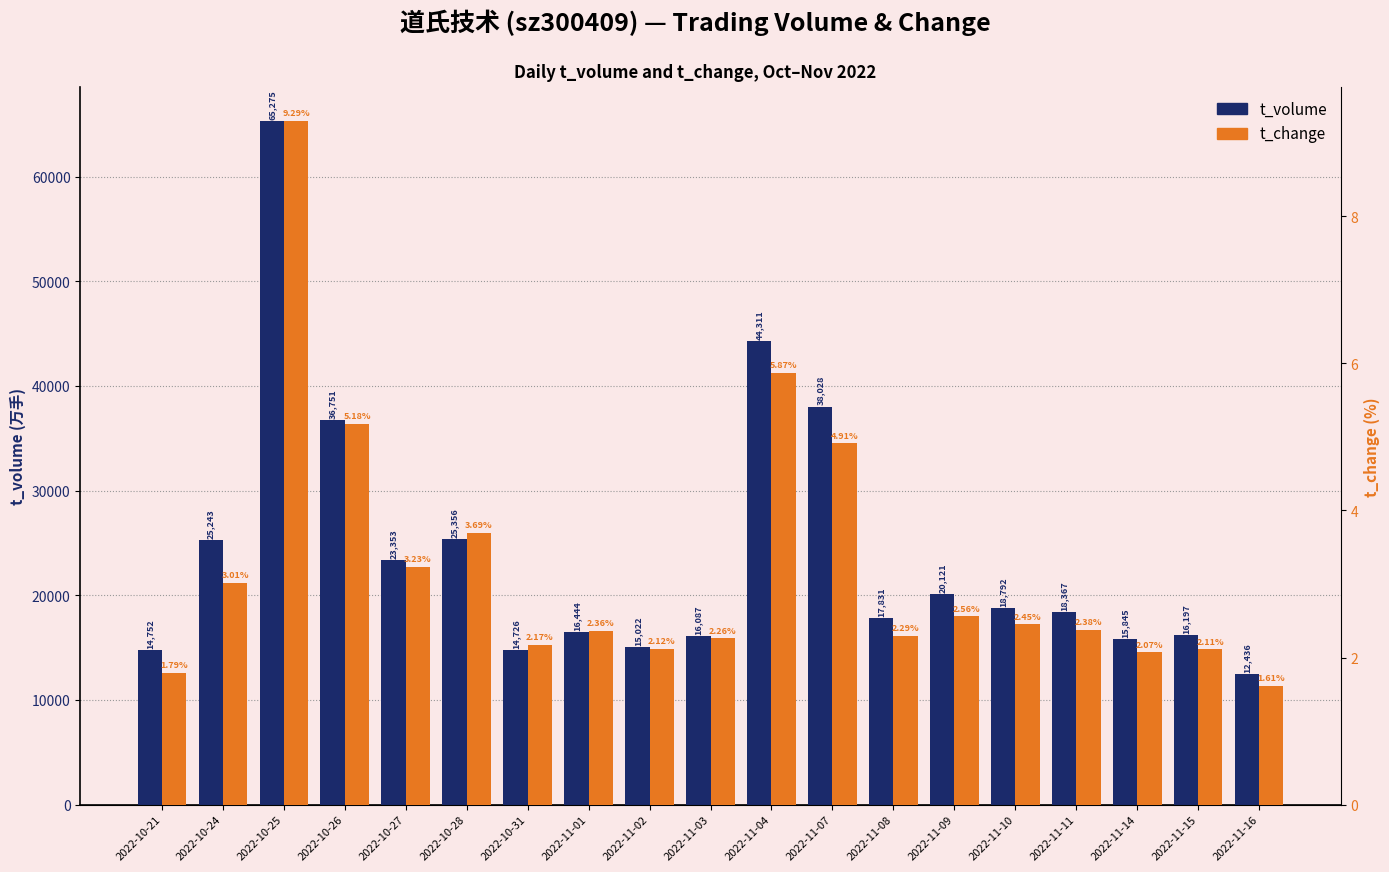

What is the label of the 11th bar from the right?

2022-11-02